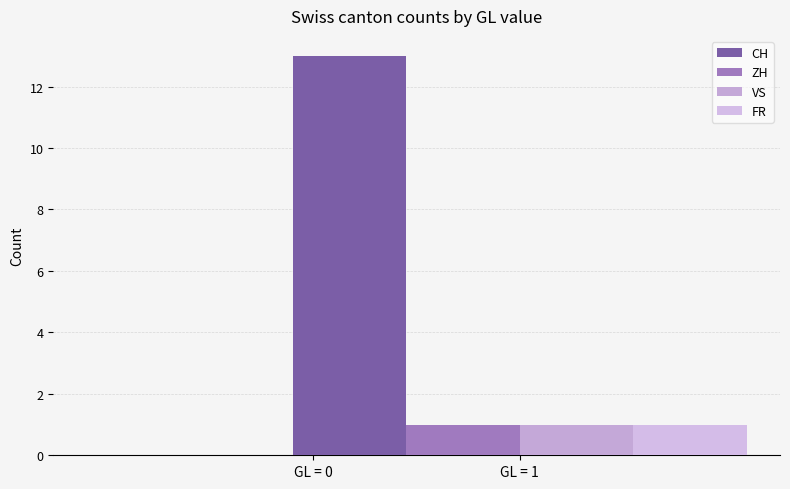

Is it true that ZH equals 0 at GL = 0?

True